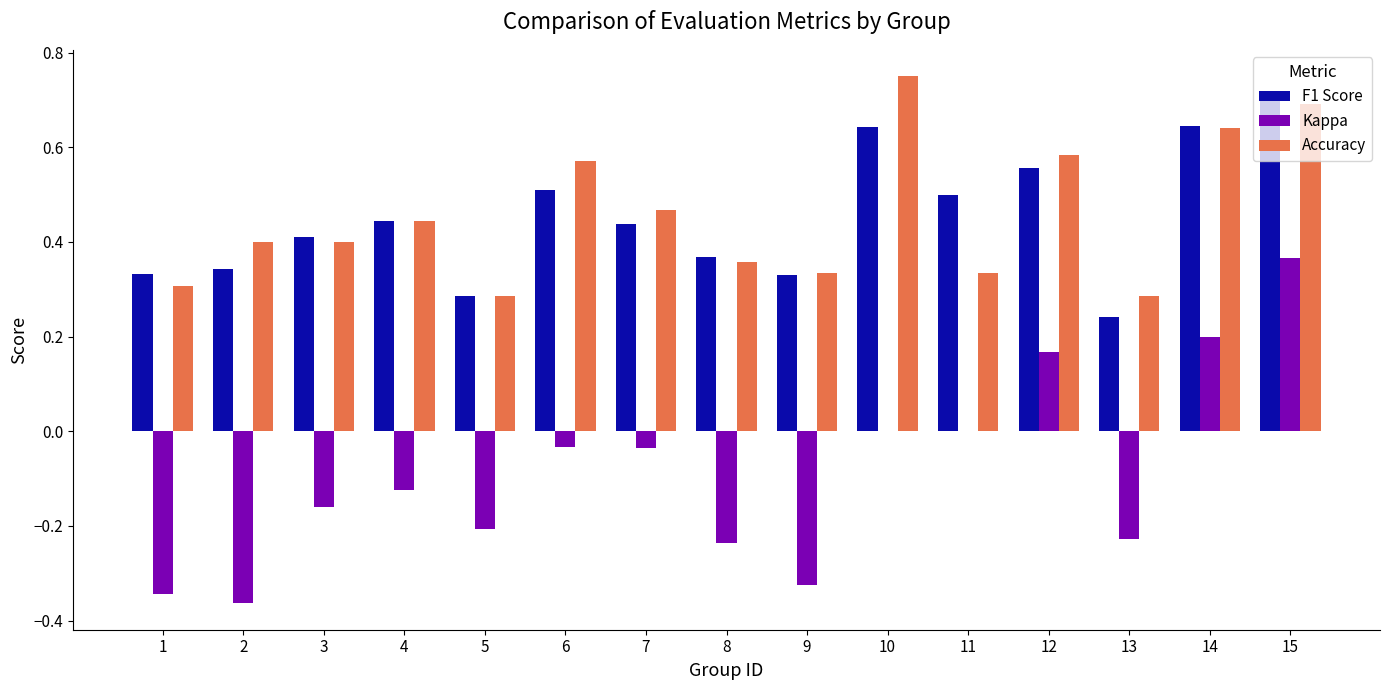

The F1 Score series shows 0.3 at 2. True or false?

True